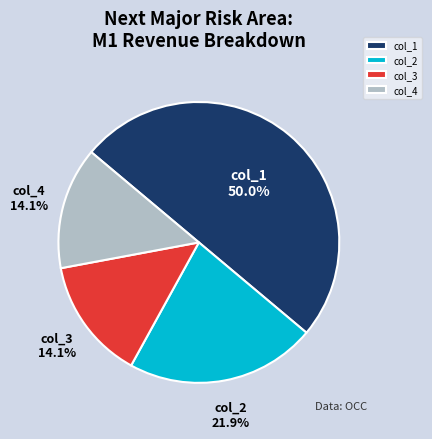

To the nearest percent, what percentage of the pie is col_4?

14%